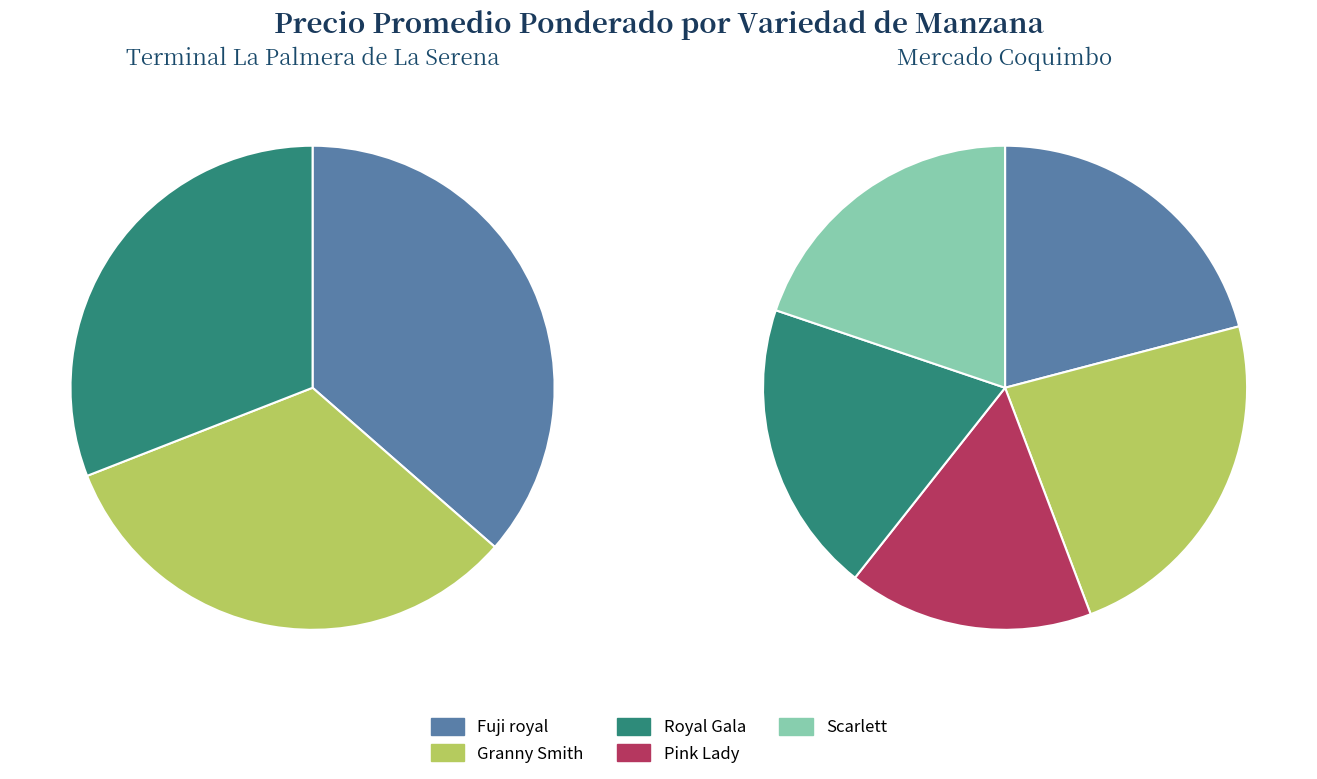

What percentage is the Scarlett slice, to the nearest percent?

20%